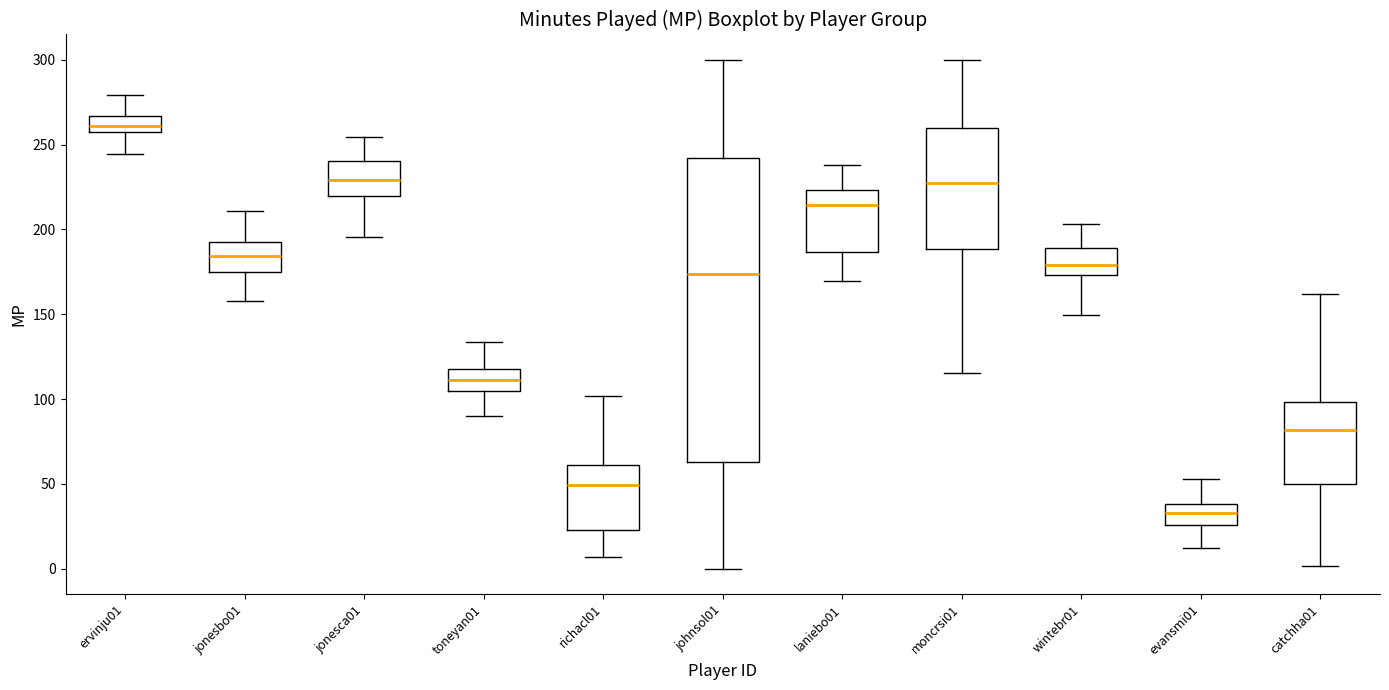

Reading left to right, transcribe this box plot: for each box, give where its median line is, the range the box spans, and where its two whiskers end, as read against the y-axis. The values are not printed on the chart, so give them approximately, as read against the axis.

ervinju01: median 260 (inside the box), box 260 to 265, whiskers 245 to 280
jonesbo01: median 185, box 175 to 195, whiskers 160 to 210
jonesca01: median 230, box 220 to 240, whiskers 195 to 255
toneyan01: median 110, box 105 to 115, whiskers 90 to 135
richacl01: median 50, box 25 to 60, whiskers 5 to 100
johnsol01: median 175, box 65 to 240, whiskers 0 to 300
laniebo01: median 215, box 185 to 225, whiskers 170 to 240
moncrsi01: median 225, box 190 to 260, whiskers 115 to 300
wintebr01: median 180, box 175 to 190, whiskers 150 to 205
evansmi01: median 35, box 25 to 40, whiskers 10 to 55
catchha01: median 80, box 50 to 100, whiskers 0 to 160